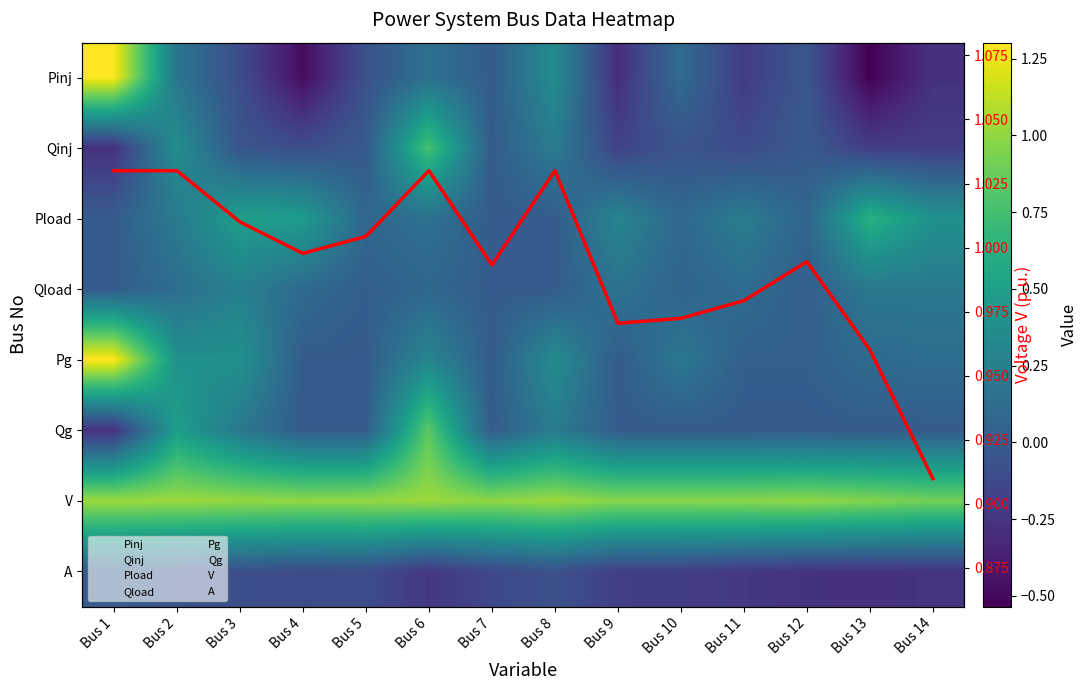

At which category does the chart reach its peak across all series?

Bus 1